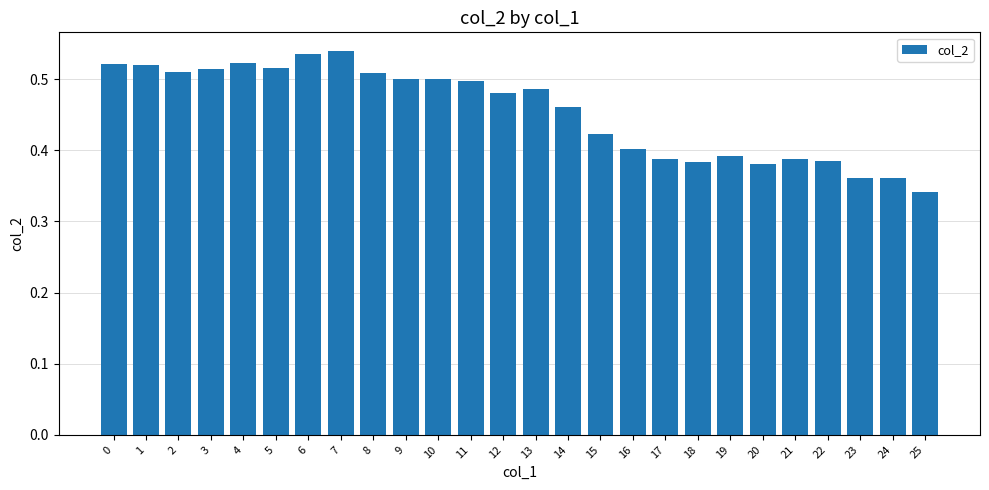

What is the difference between the maximum and second lowest values?

0.2